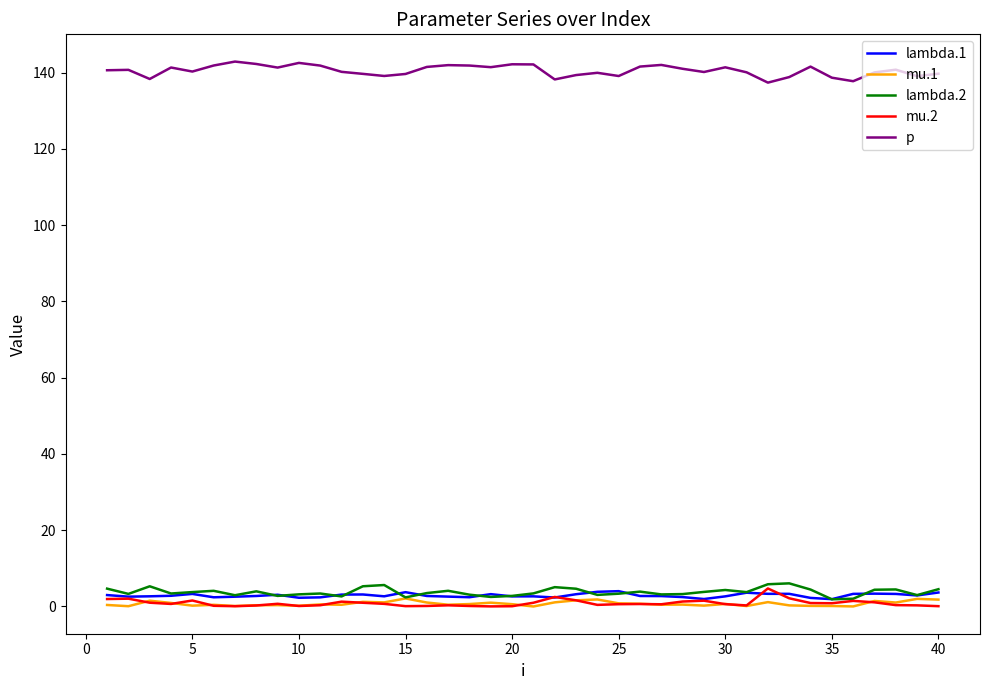

At how many categories does at least one series exceed 89?

40